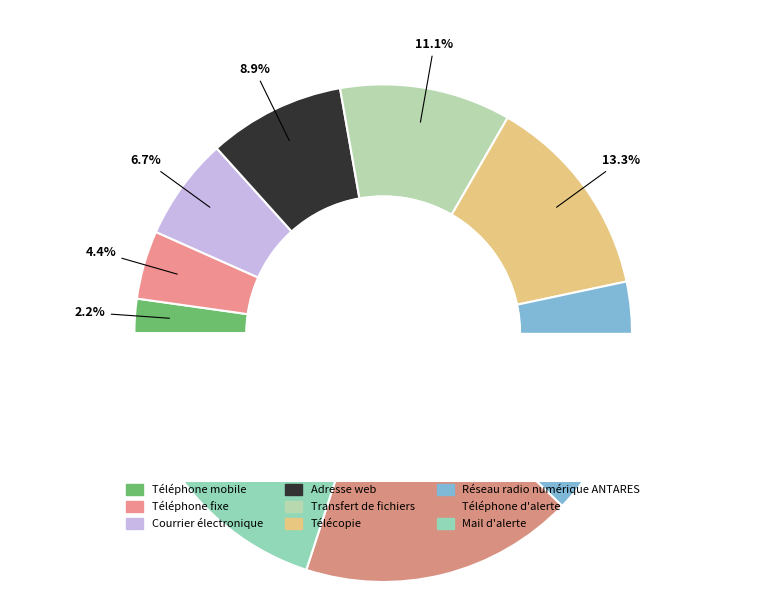

To the nearest percent, what percentage of the pie is Réseau radio numérique ANTARES?

16%